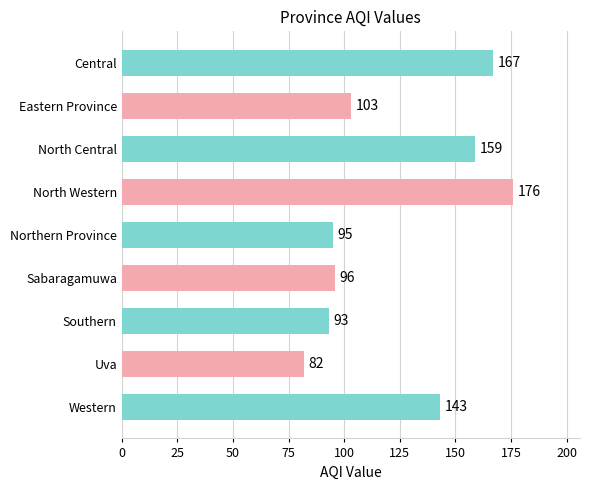

Count the number of categories in the chart.

9